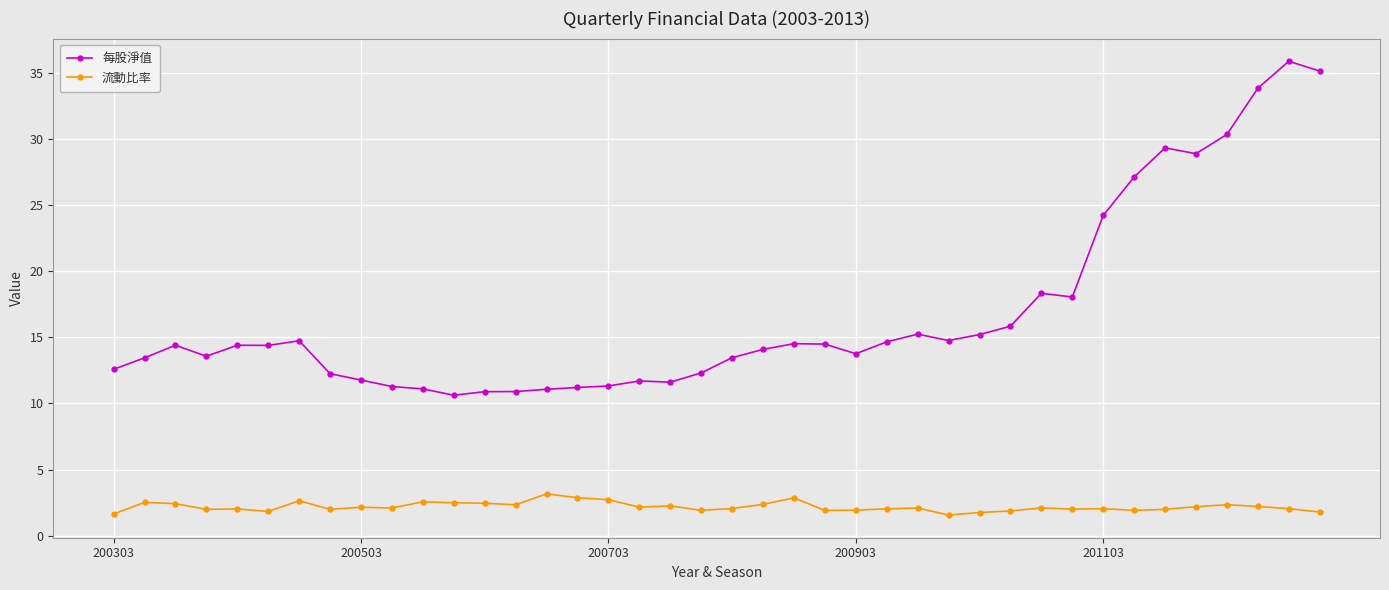

Which series has the largest total across all categories?

每股淨值